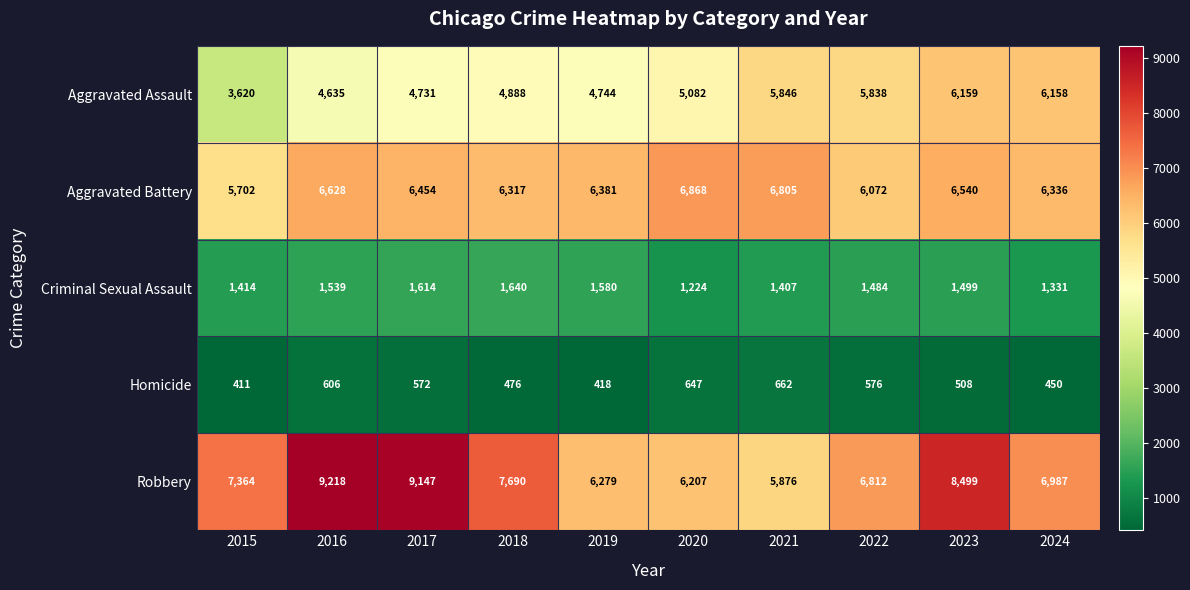

How many categories are shown in the chart?

10